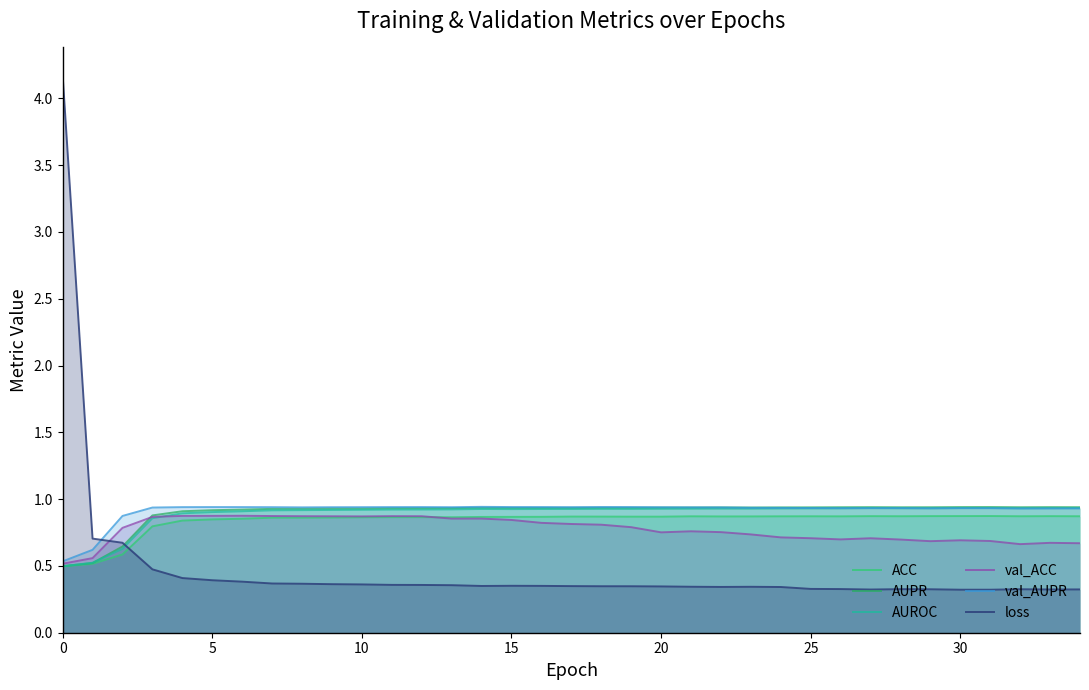

Does the chart have visible grid lines?

No